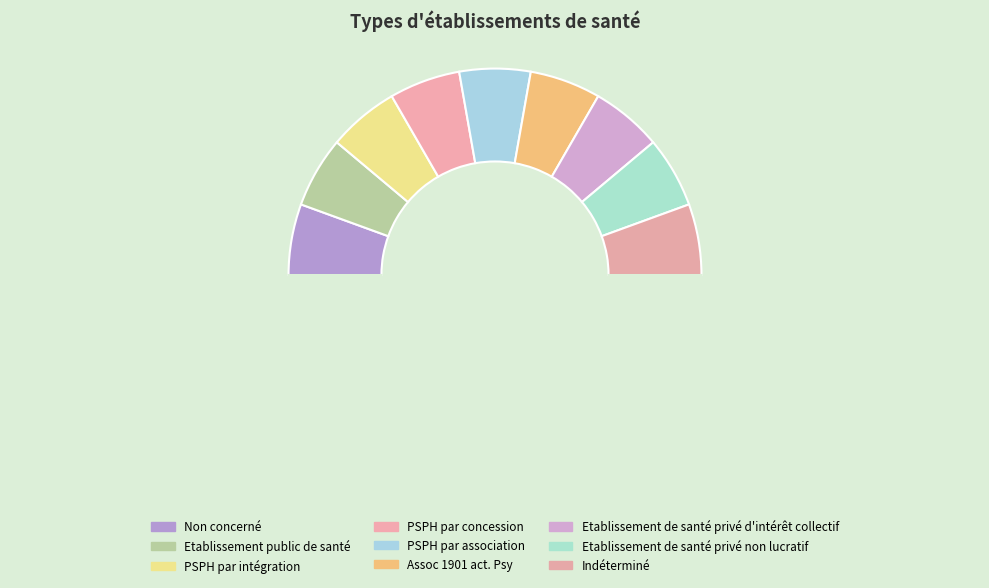

How many segments does this pie chart have?

10